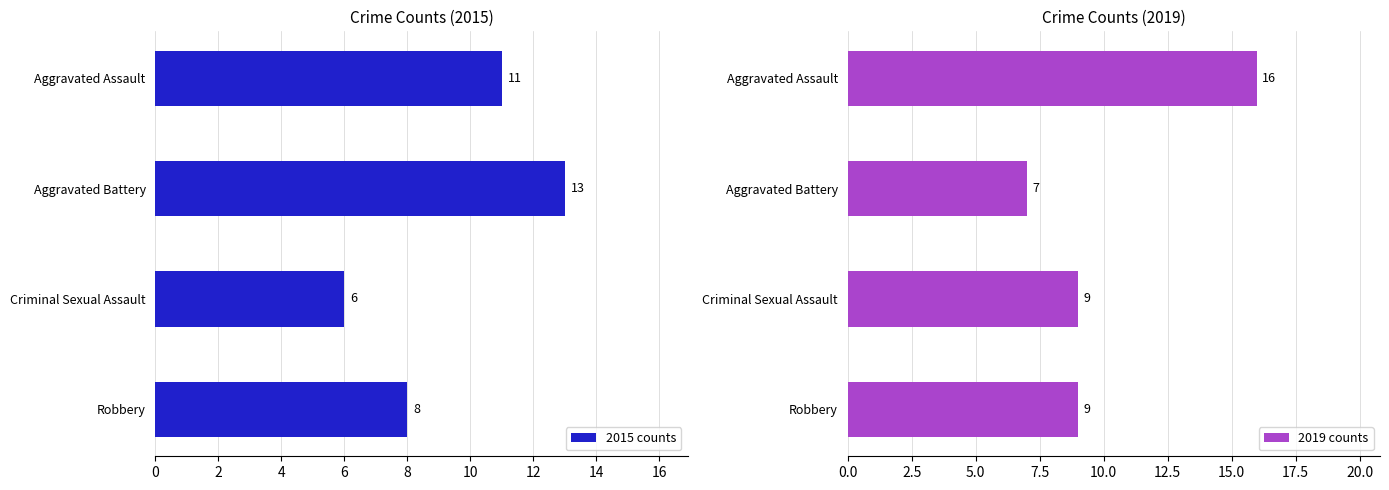

What is the value of the 2015 counts bar at the 4th from the left?

8